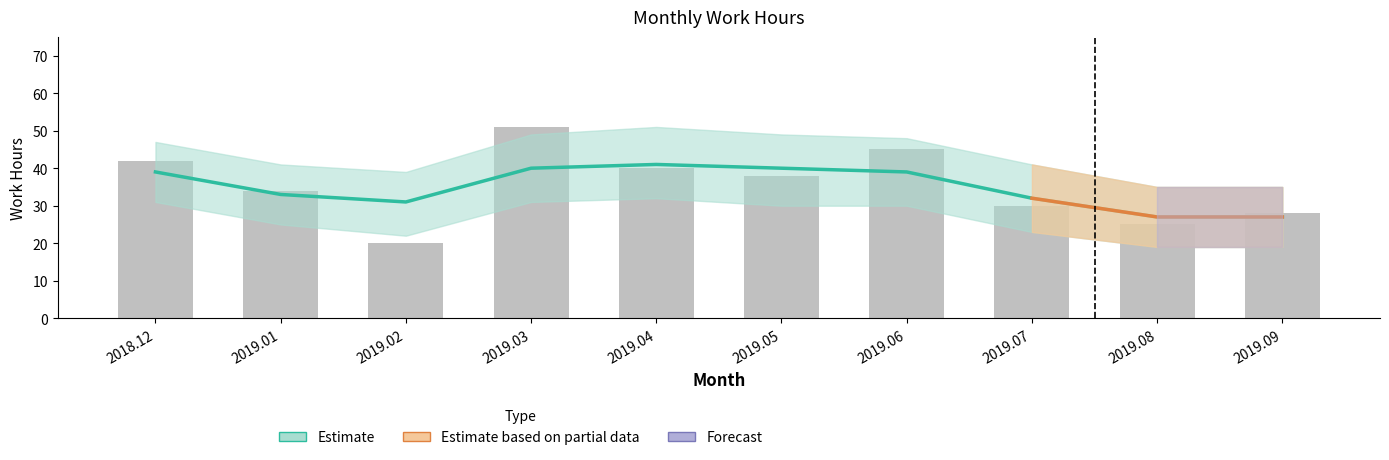

Are the bars horizontal?

No